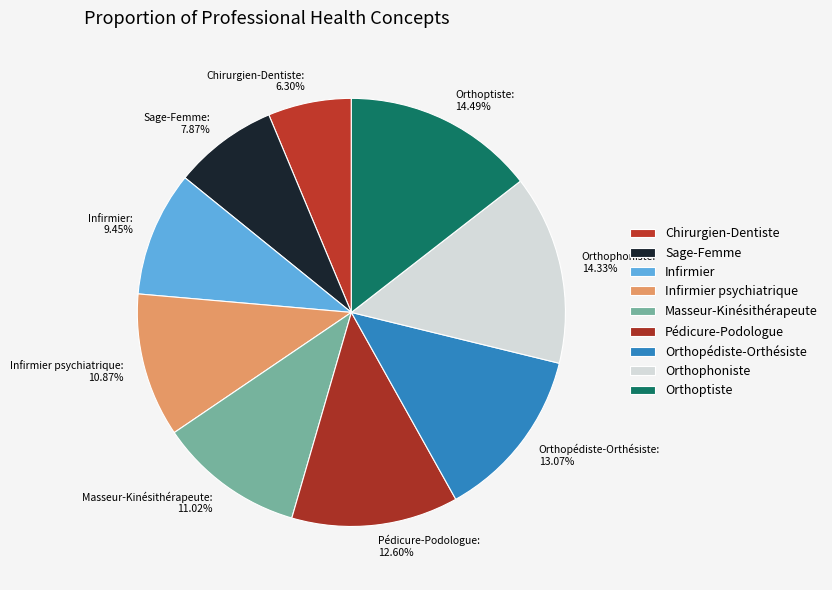

What percentage is the Pédicure-Podologue slice, to the nearest percent?

13%